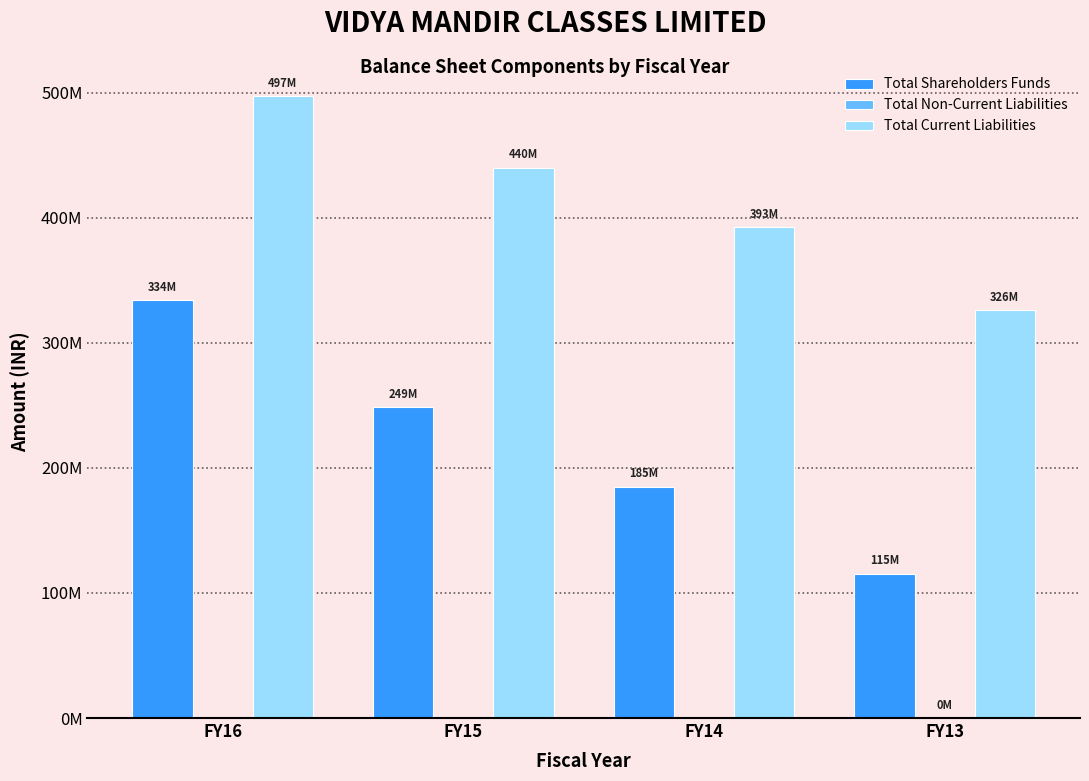

True or false: Total Shareholders Funds has a value of 185058989 at FY14.

True